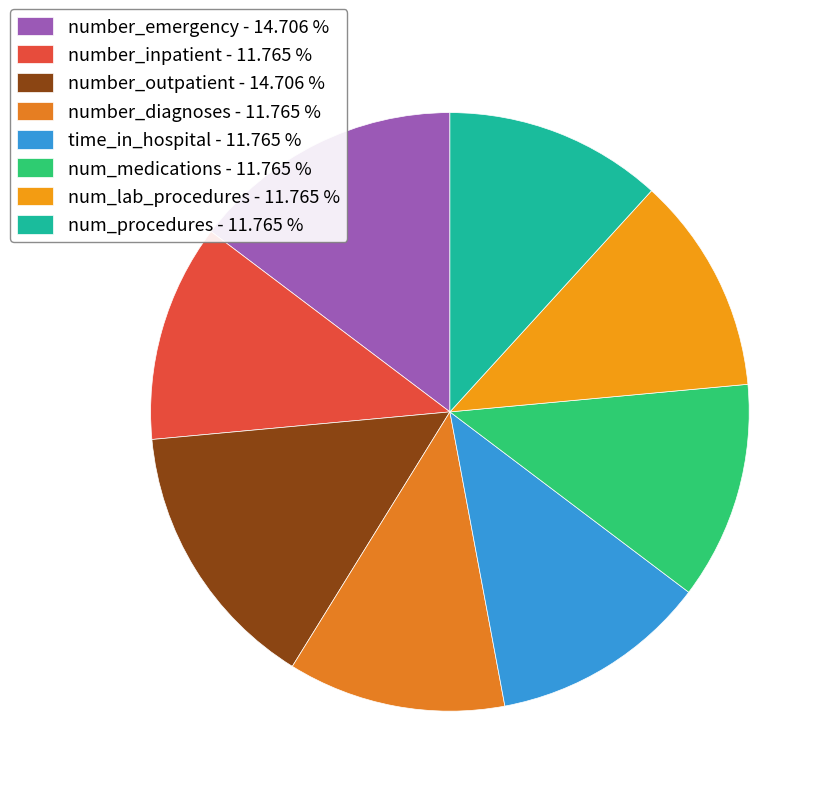

Rank the categories by value from lowest to highest.

number_inpatient, number_diagnoses, time_in_hospital, num_medications, num_lab_procedures, num_procedures, number_emergency, number_outpatient